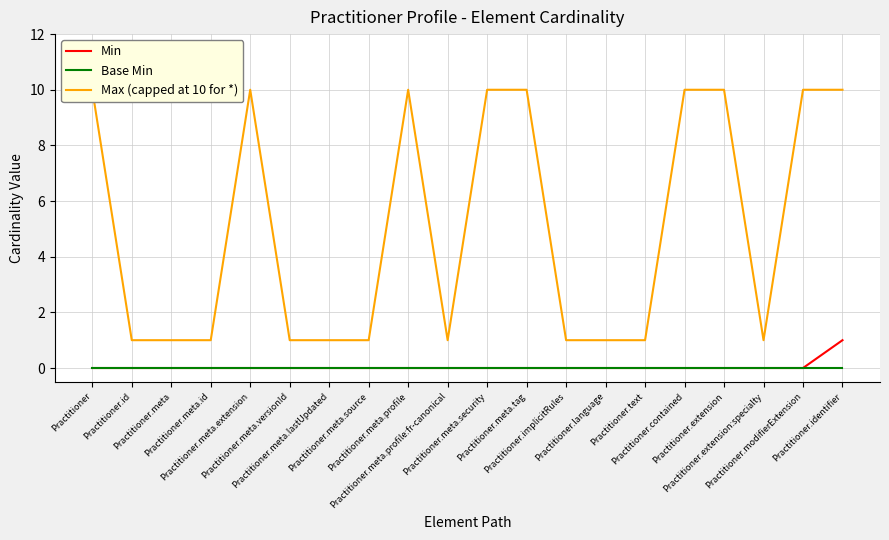

What is the label of the 9th point from the left?

Practitioner.meta.profile